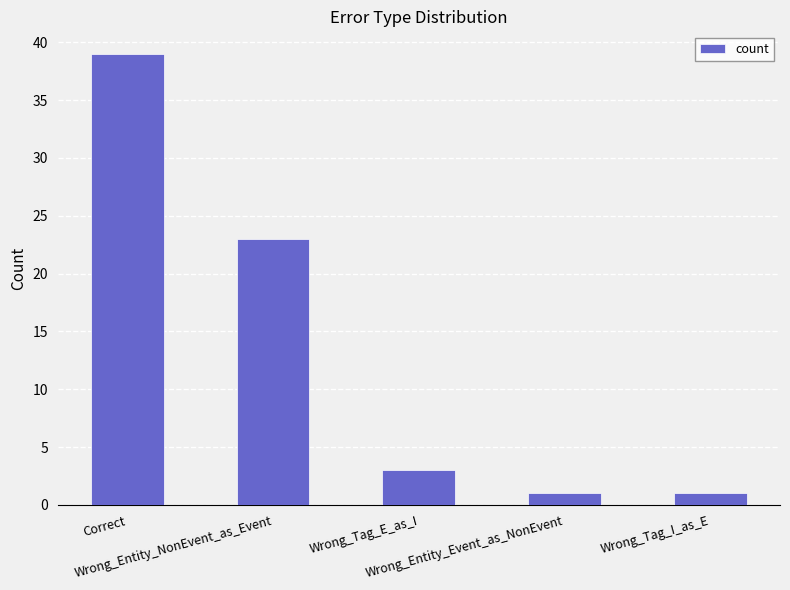

What is the greatest value displayed?

39